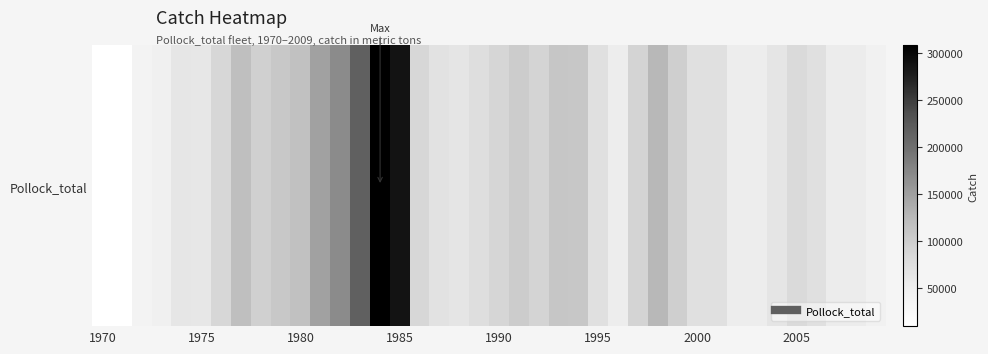

Which category has the highest value across all series?

14